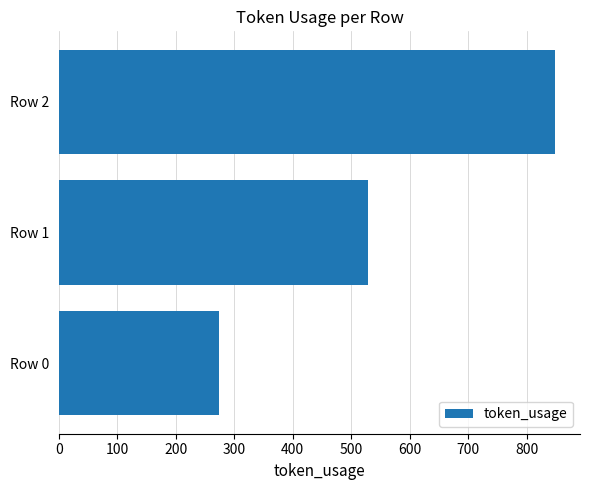

What is the maximum value shown in the chart?

849